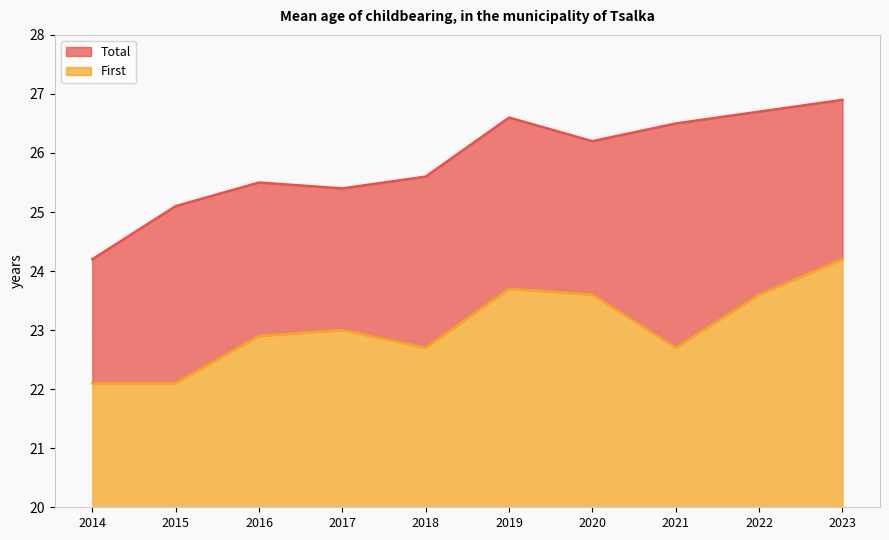

List the series in order of their overall mean, highest first.

Total, First